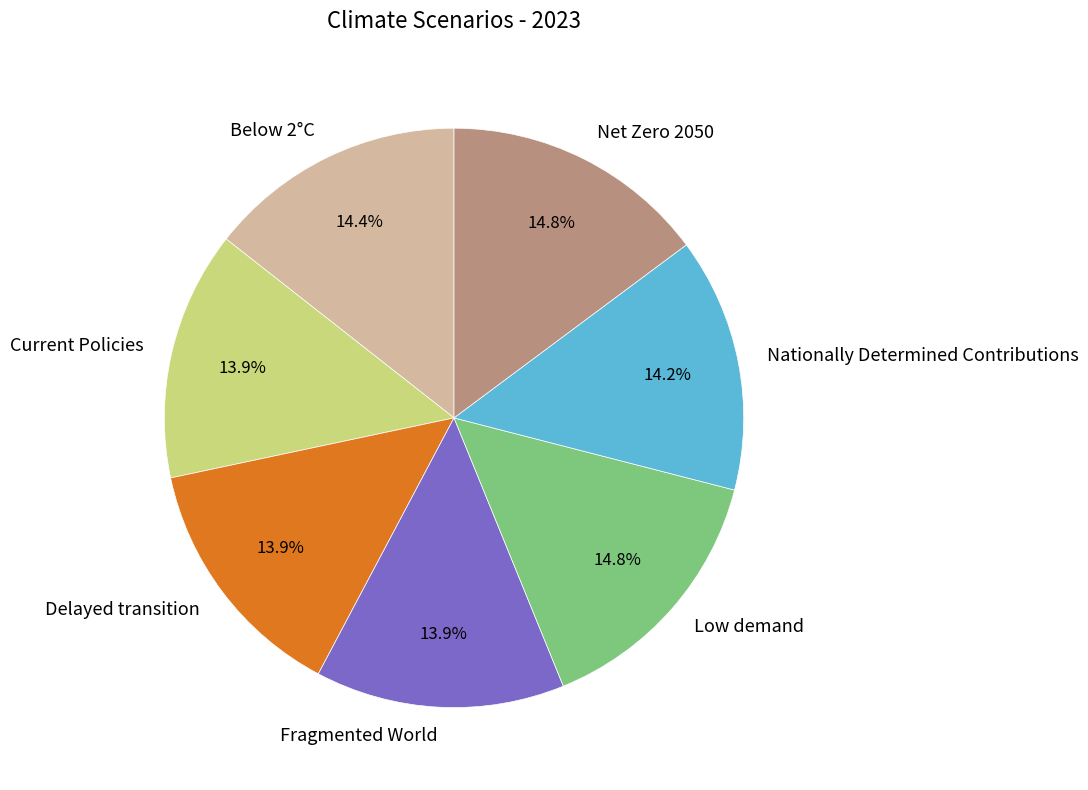

To the nearest percent, what percentage of the pie is Current Policies?

14%